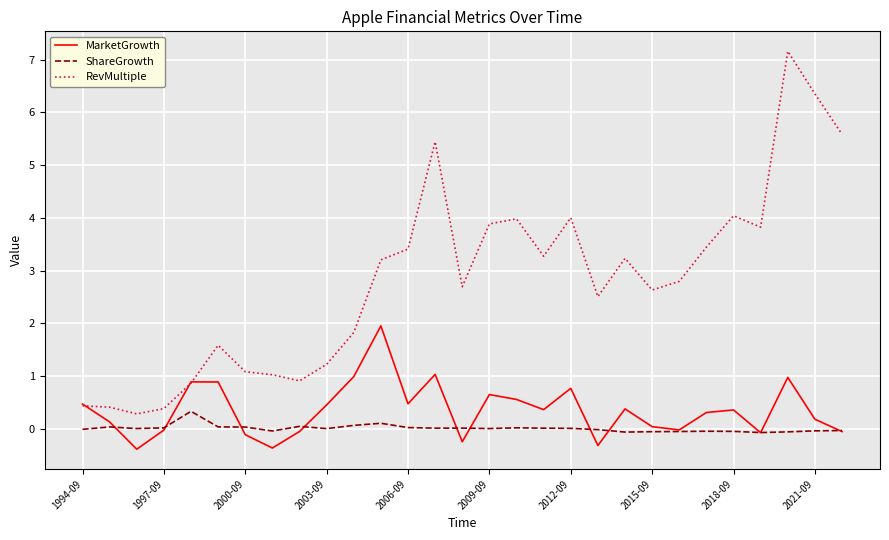

True or false: ShareGrowth and RevMultiple cross at least once.

False